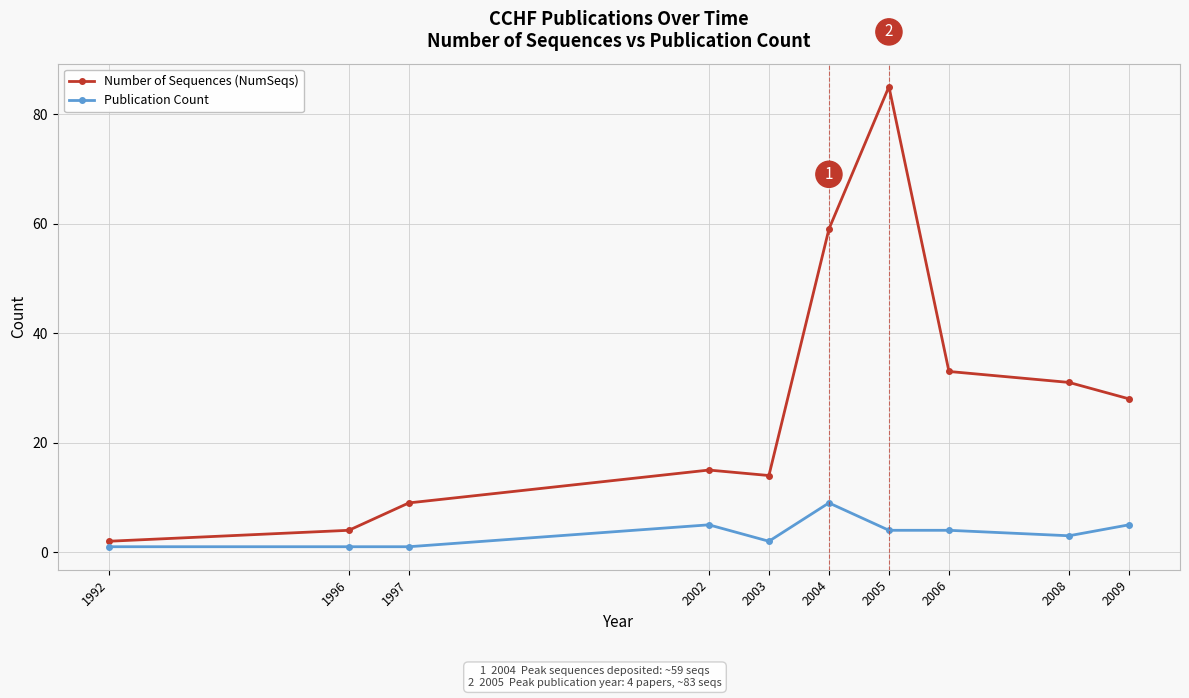

Which label corresponds to the largest value in the chart?

2005